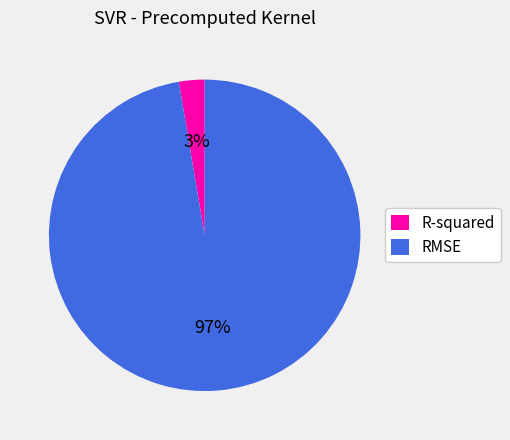

To the nearest percent, what percentage of the pie is R-squared?

3%